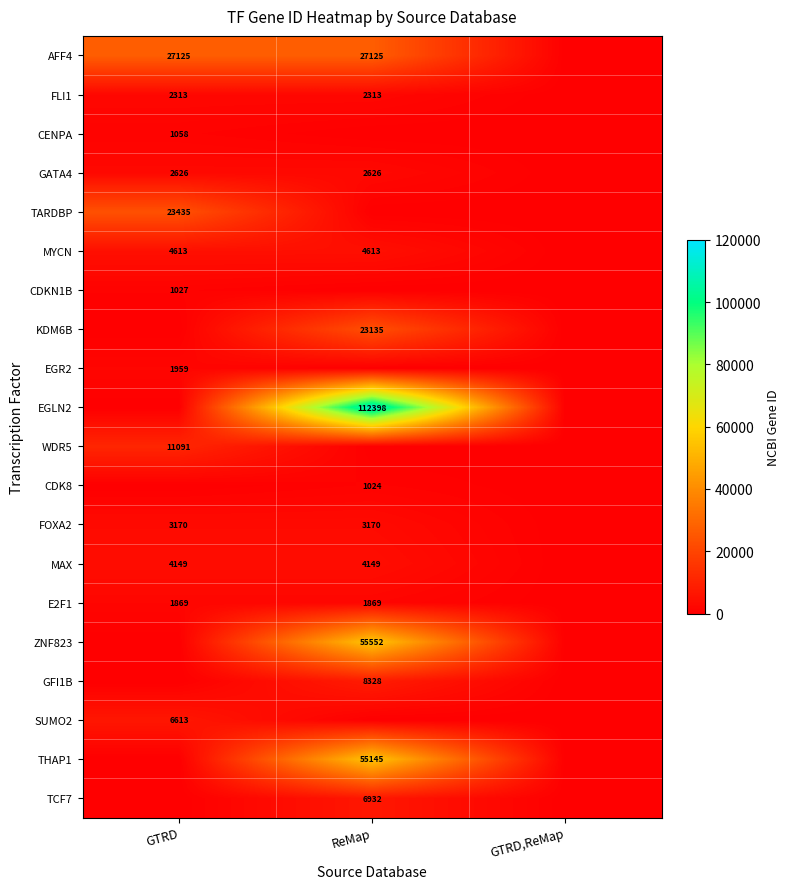

Between ReMap and GTRD,ReMap, which is larger?

ReMap